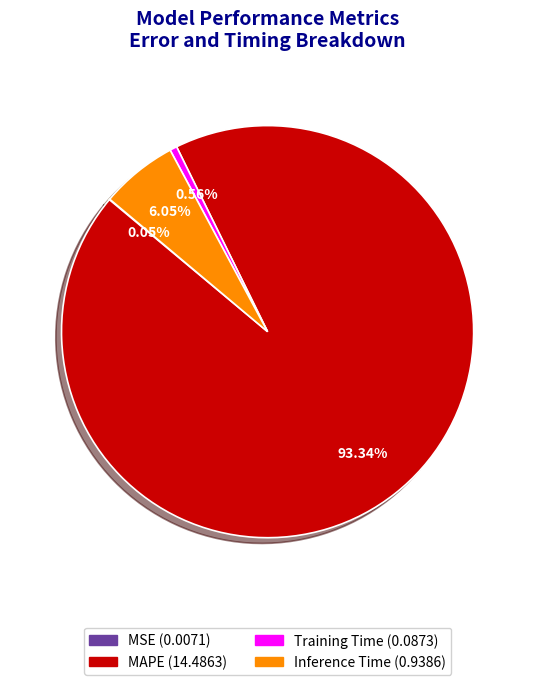

To the nearest percent, what percentage of the pie is MAPE?

93%